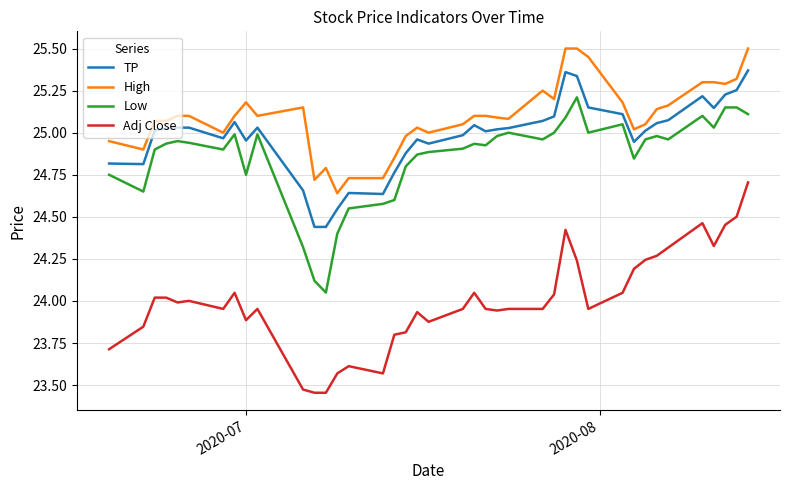

What is the difference between the maximum and minimum values in the TP series?

0.9